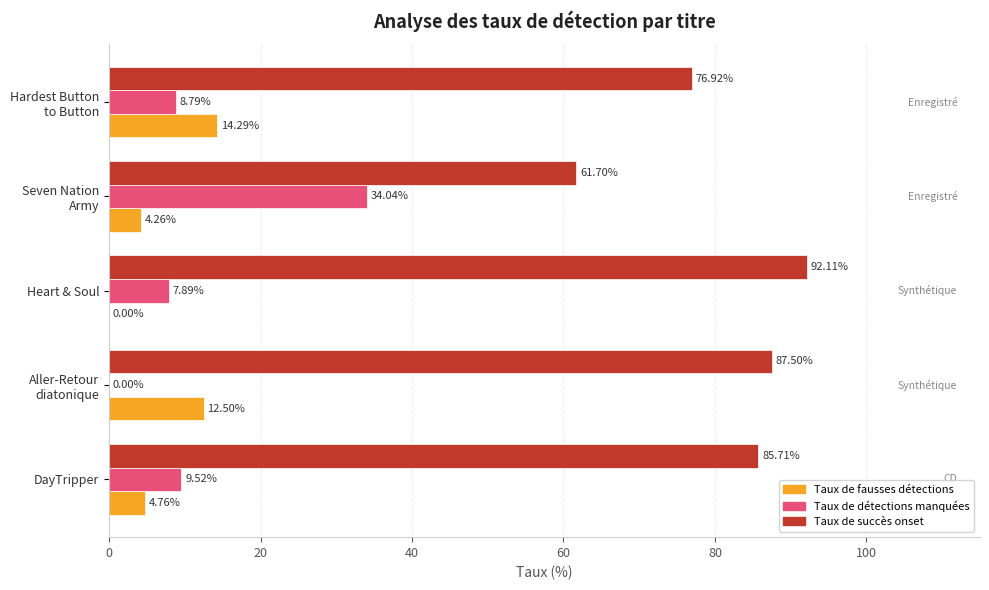

Which series has the largest total across all categories?

Taux de succès onset